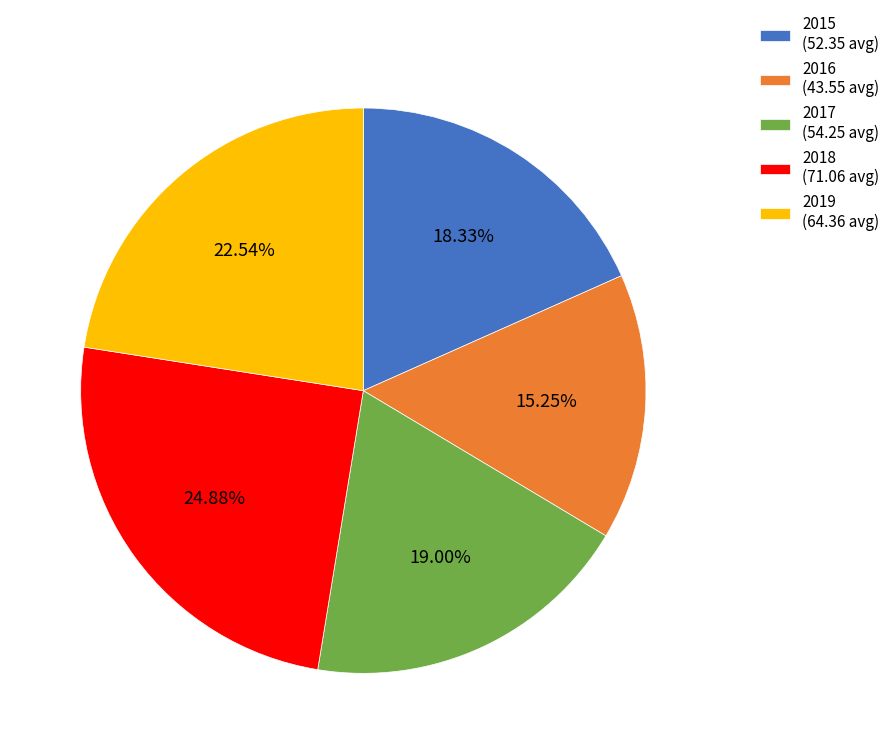

Between 2017 and 2019, which is larger?

2019